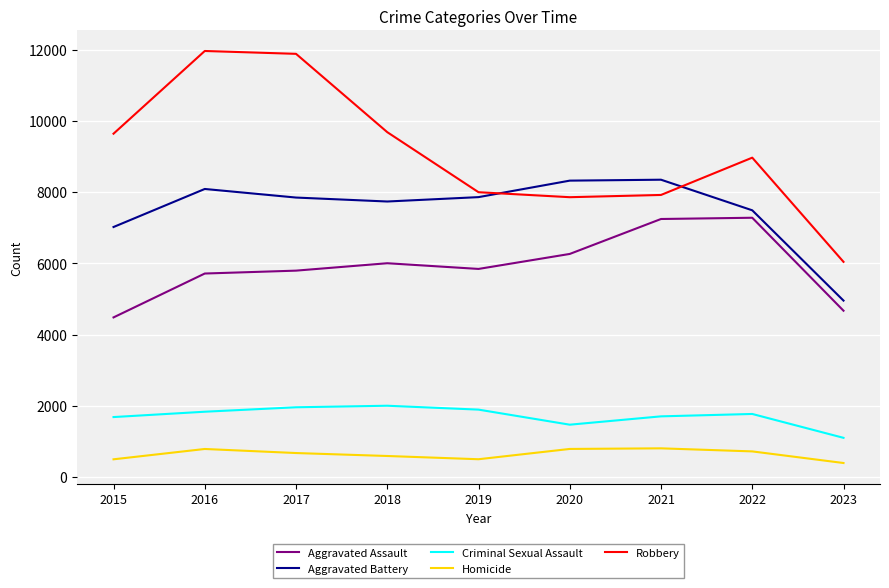

What is the sum of the Criminal Sexual Assault values at 2019 and 2015?

3573